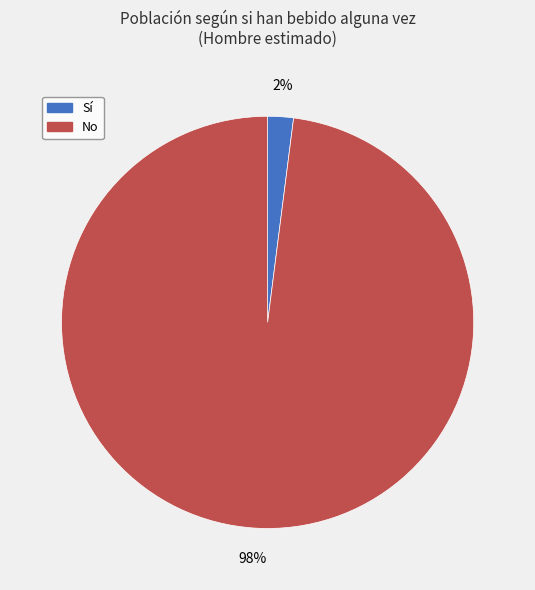

How many slices are in this pie chart?

2